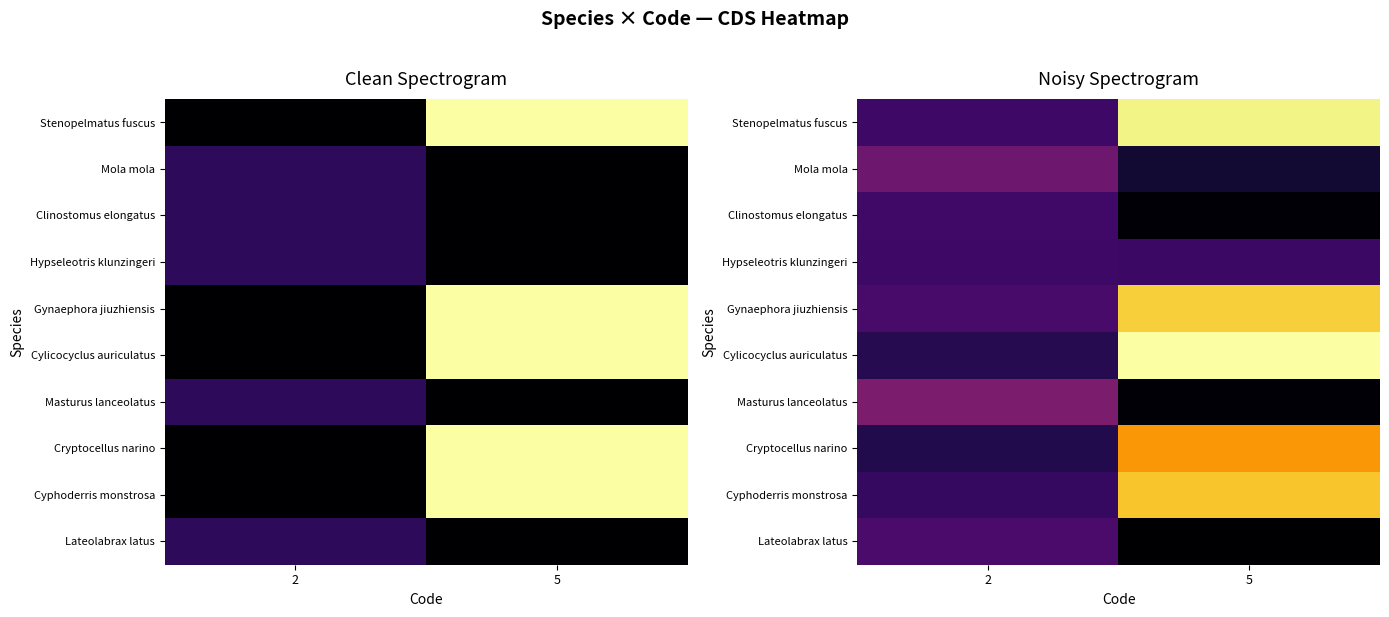

The Lateolabrax latus series shows 5.3 at 5. True or false?

False